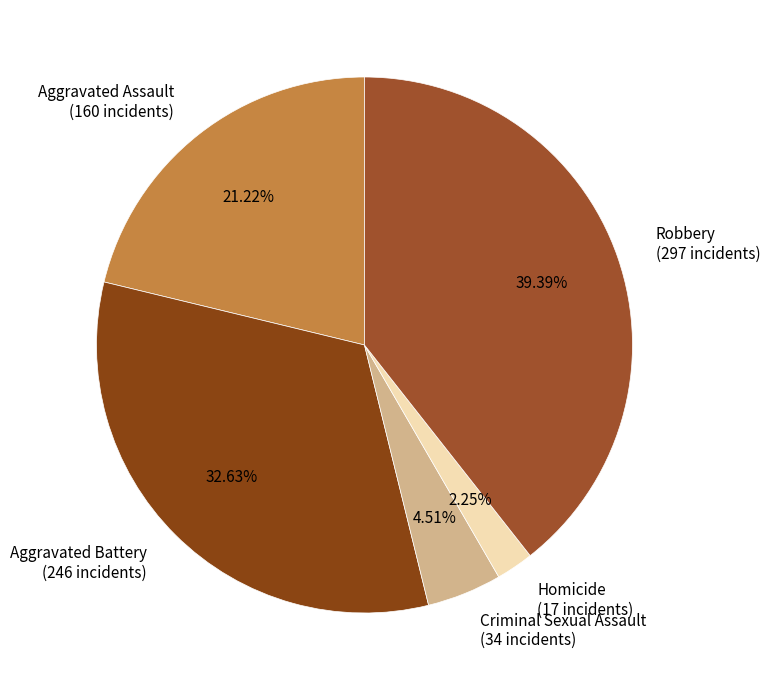

Count the number of slices in the pie.

5